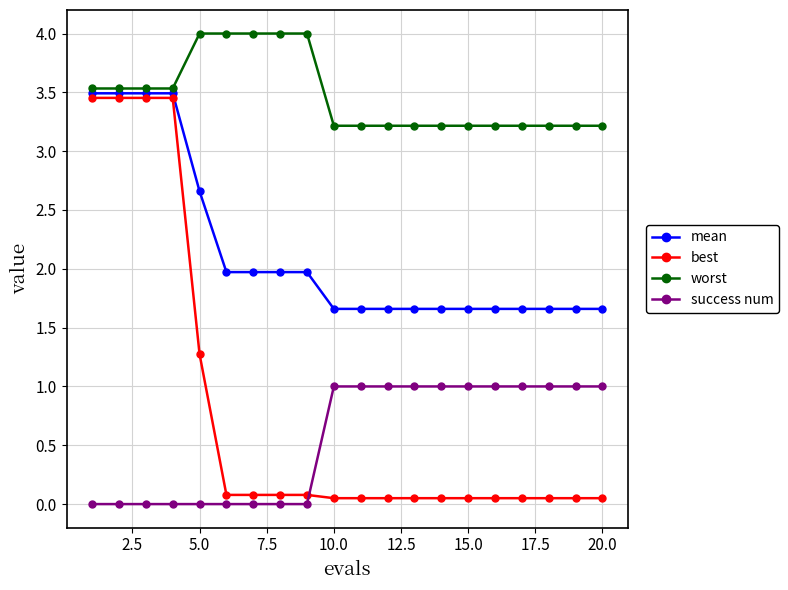

What is the value of the mean point at the 5th from the left?

2.7